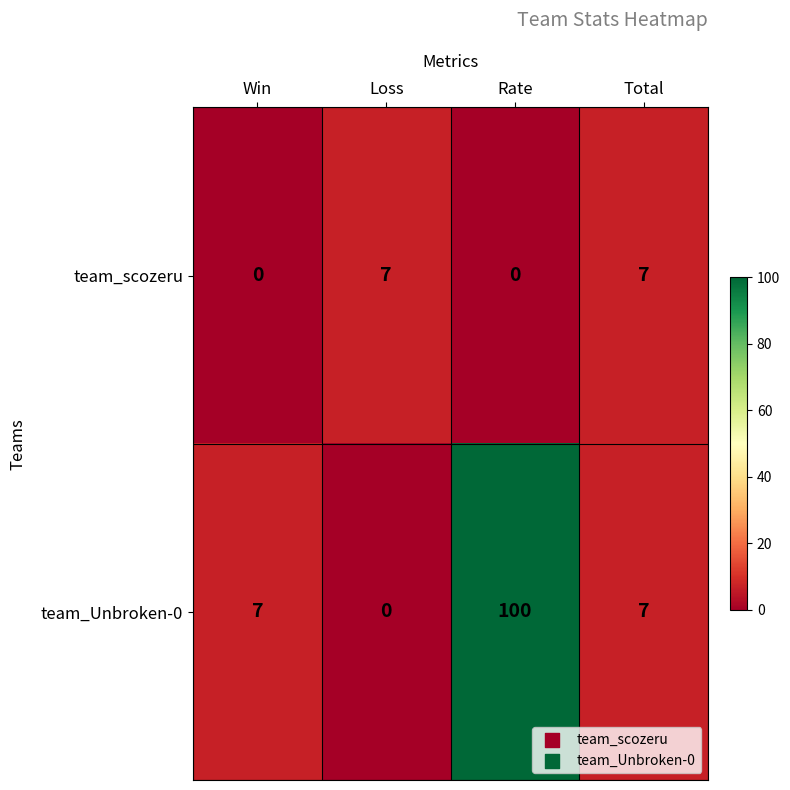

Reading left to right, transcribe all the data shown in this chart.

team_scozeru: Win=0	Loss=7	Rate=0	Total=7
team_Unbroken-0: Win=7	Loss=0	Rate=100	Total=7